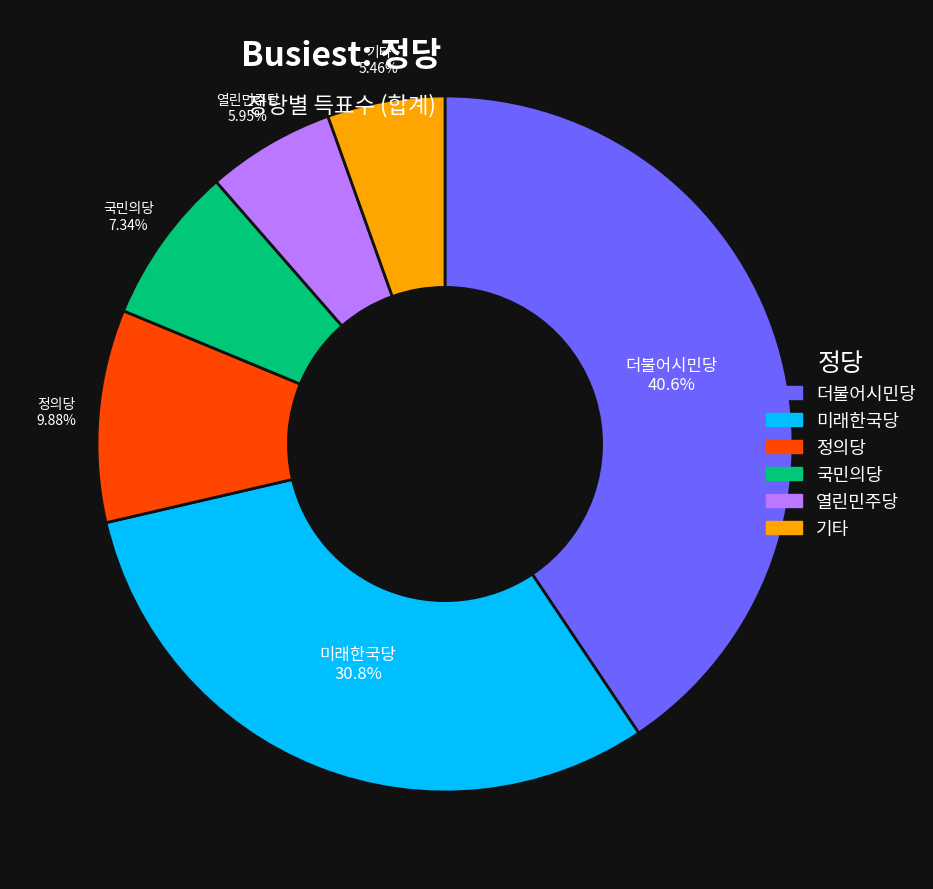

Is there any slice that represents more than half of the pie?

No